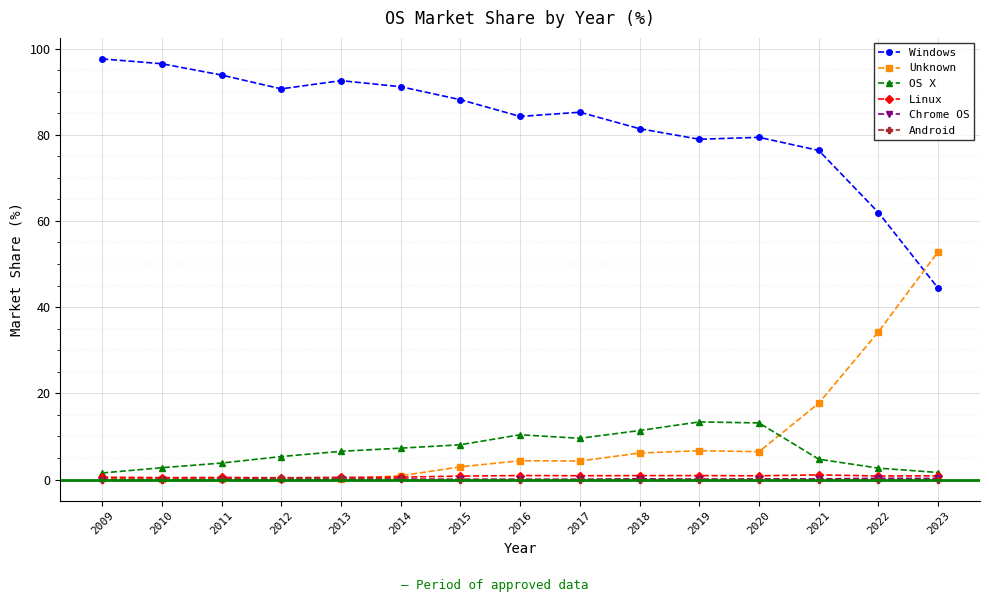

How many lines are shown in the chart?

6